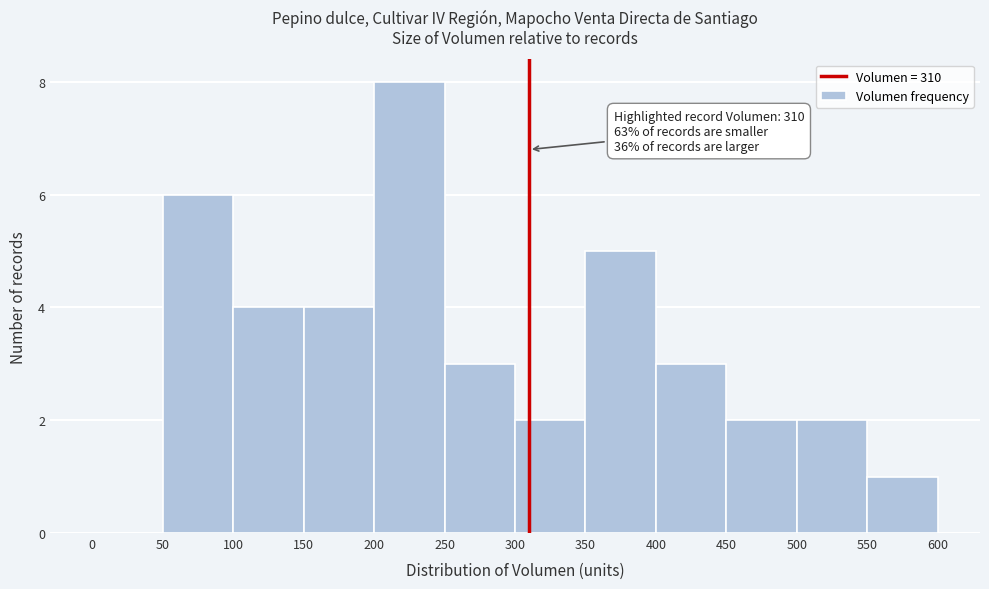

Over which range of the x-axis is the bar tallest?

200 to 250